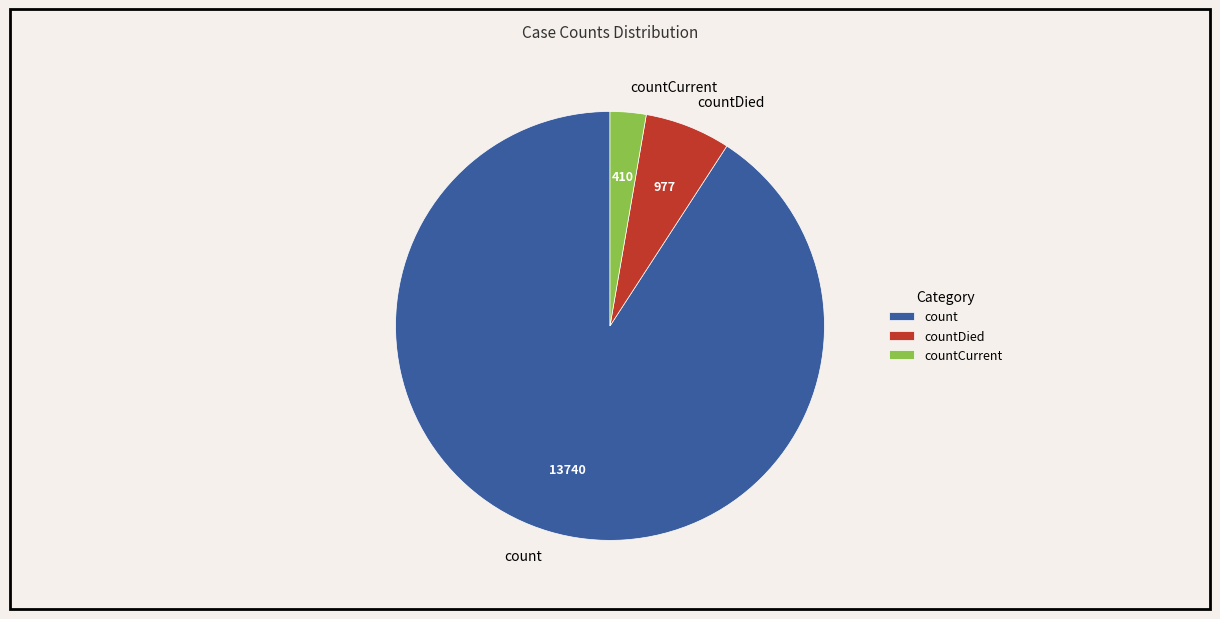

Rank the categories by value from highest to lowest.

count, countDied, countCurrent